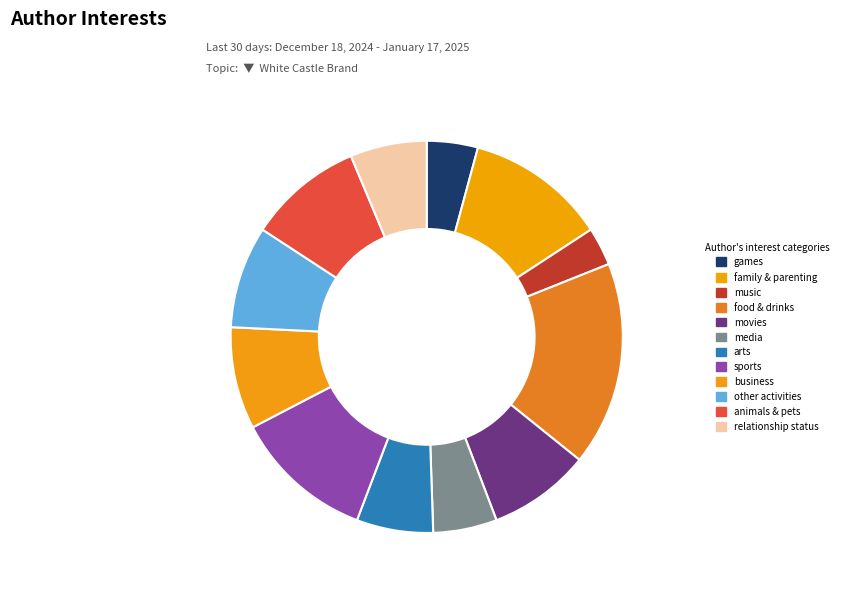

Count the number of slices in the pie.

12